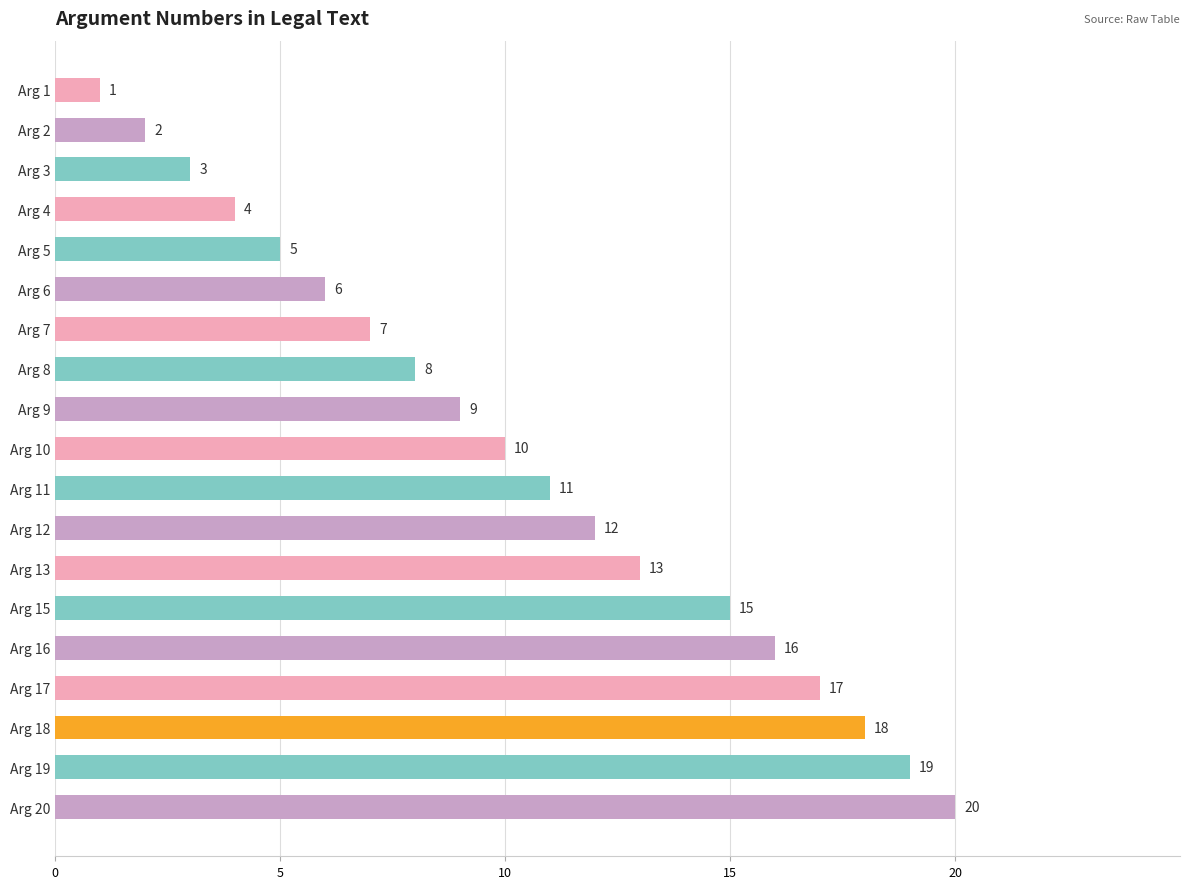

What is the ratio of the value at Arg 10 to the value at Arg 9?

1.1